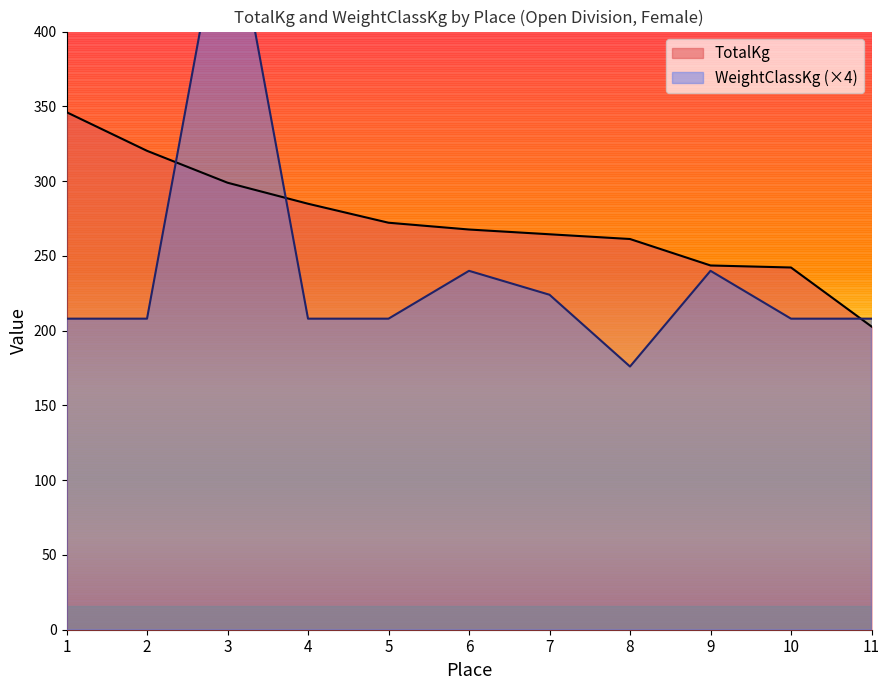

What is the difference between the maximum and minimum values in the WeightClassKg series?

324.0